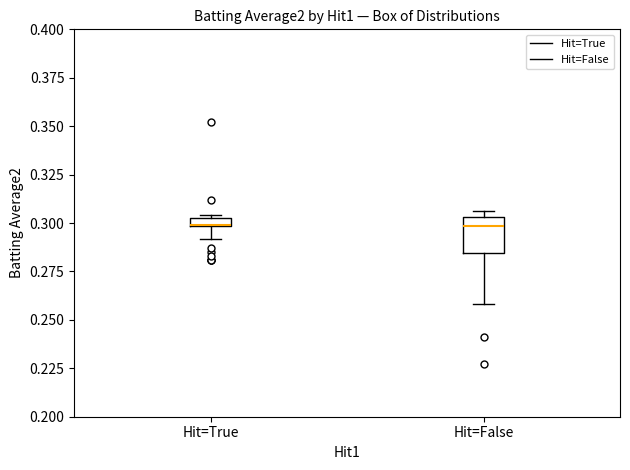

Which box is the tallest, from its lower edge to its upper edge?

Hit=False